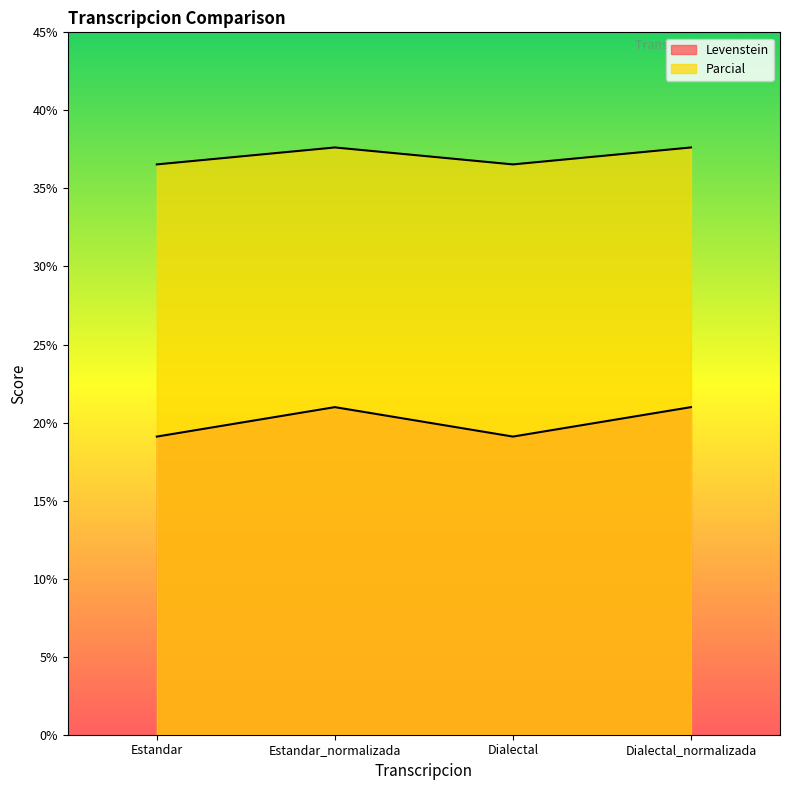

Count the number of categories in the chart.

4